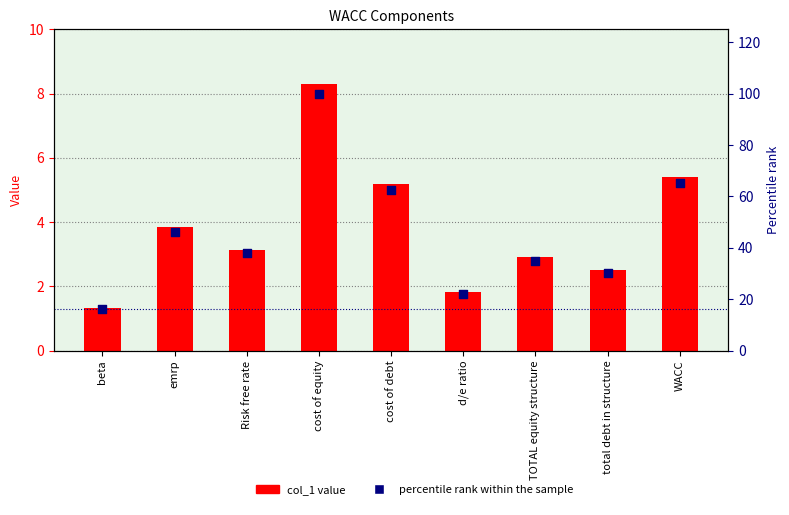

Is the value of col_1 at Risk free rate greater than the value of percentile rank within the sample at d/e ratio?

No